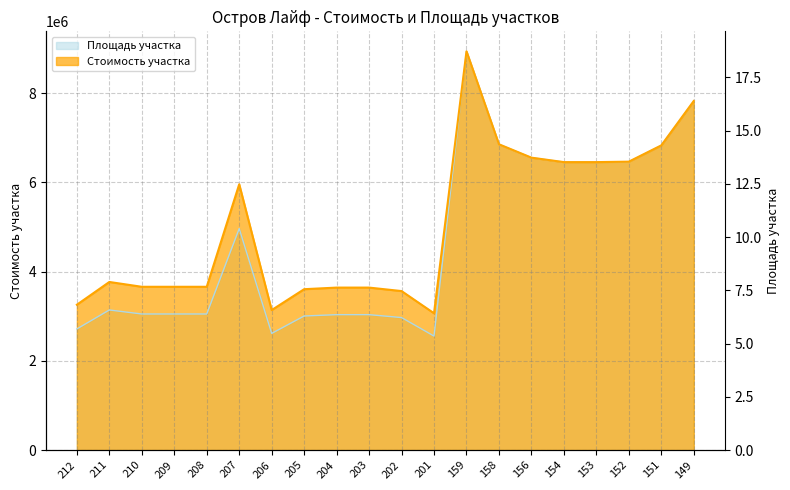

Which category has the highest value in the Площадь участка series?

159